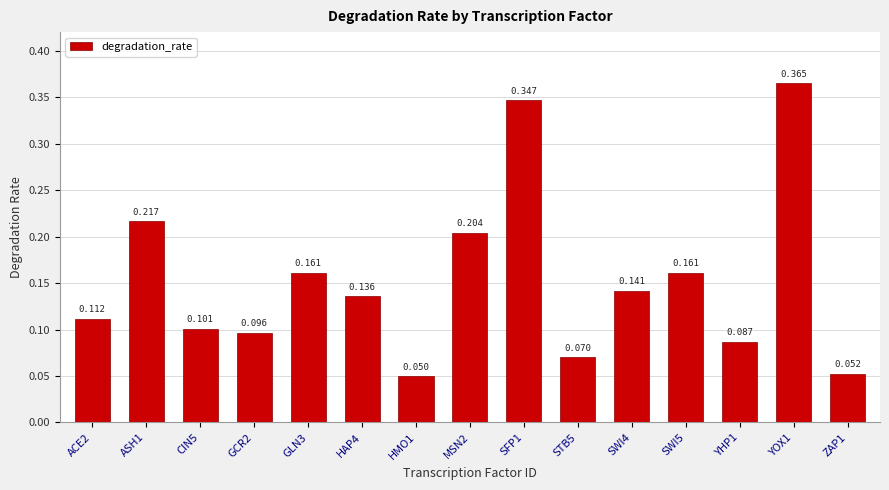

Count the number of data series in this chart.

1